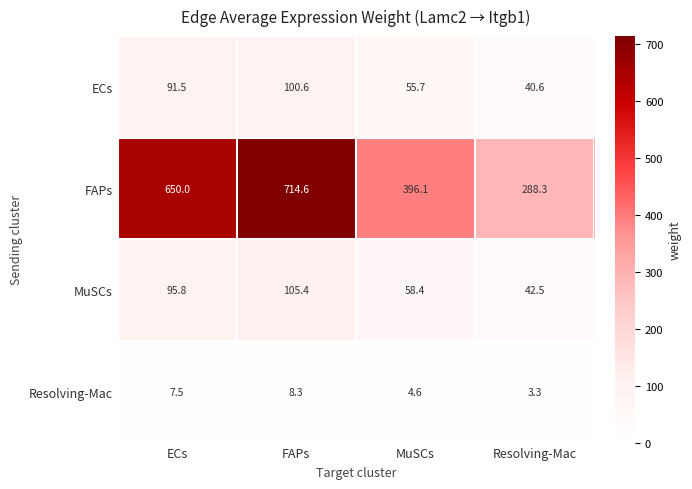

How many data points does each series have?

4